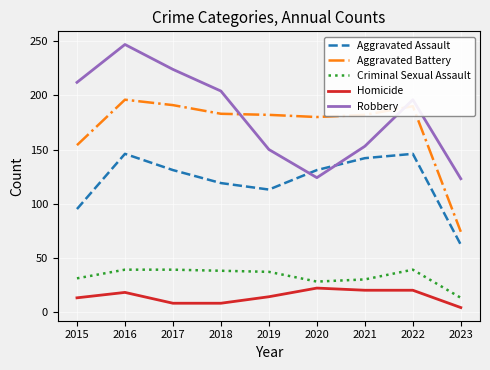

List the series in order of their peak value, highest first.

Robbery, Aggravated Battery, Aggravated Assault, Criminal Sexual Assault, Homicide